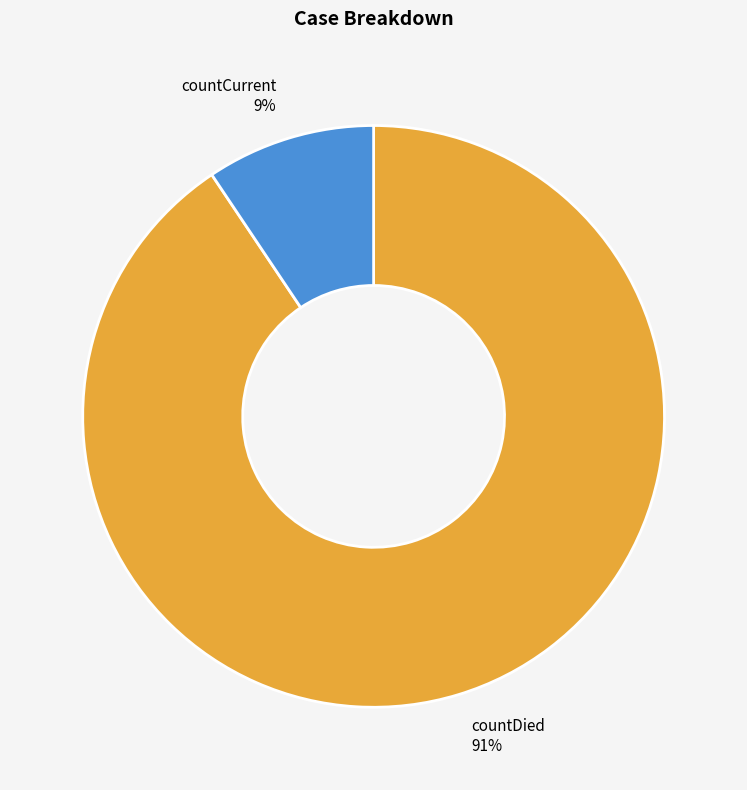

To the nearest percent, what portion does countDied represent?

91%